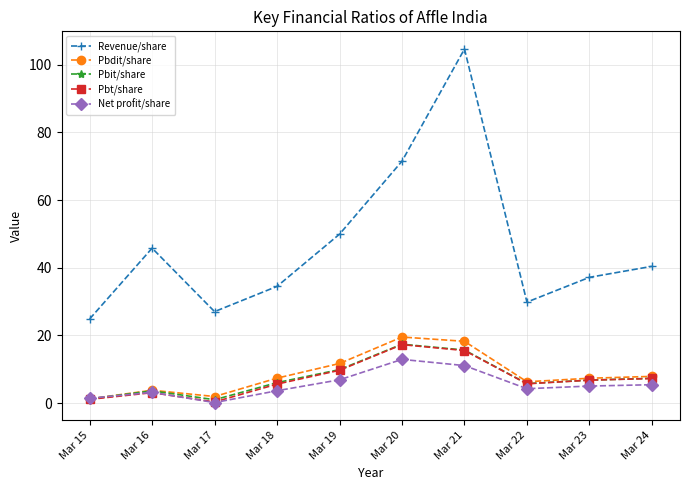

Which series has the widest spread of values?

Revenue/share